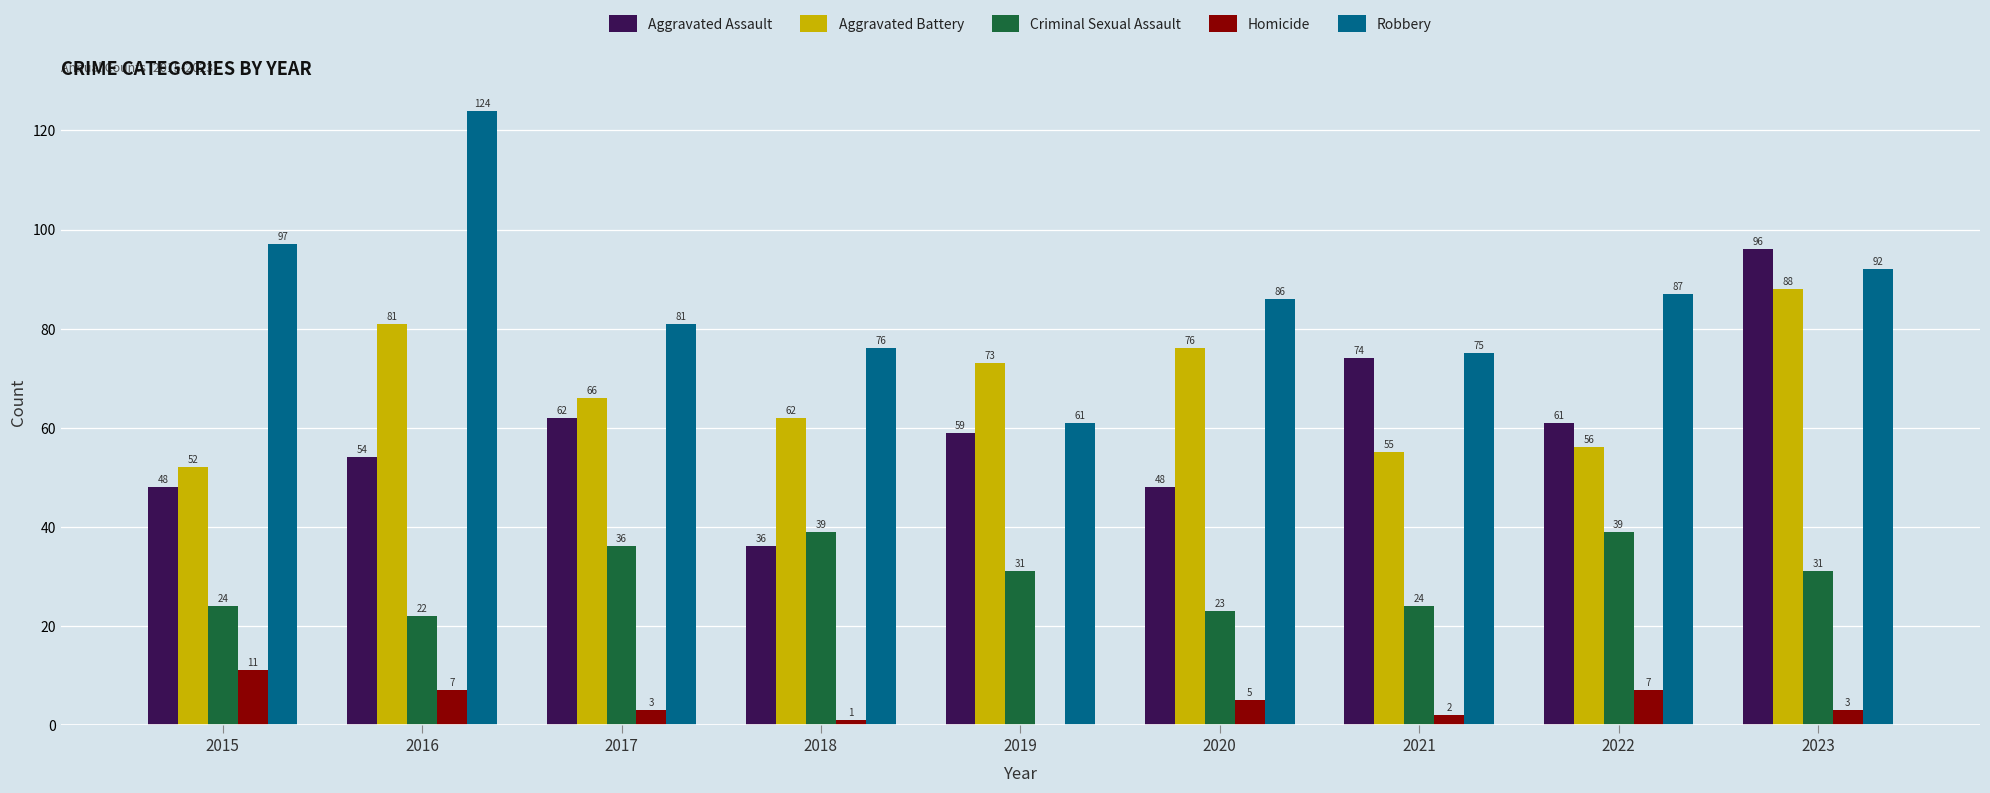

Which series has the widest spread of values?

Robbery